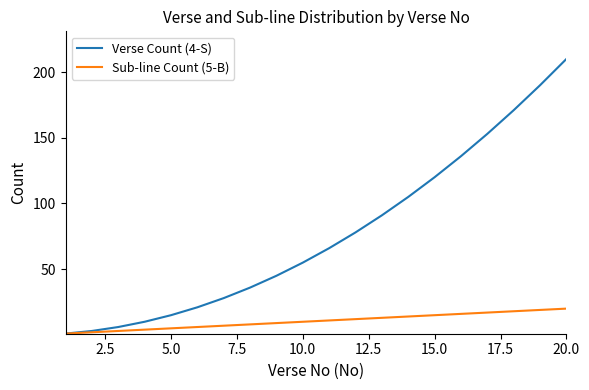

List the series in order of their peak value, highest first.

Verse Count (4-S), Sub-line Count (5-B)